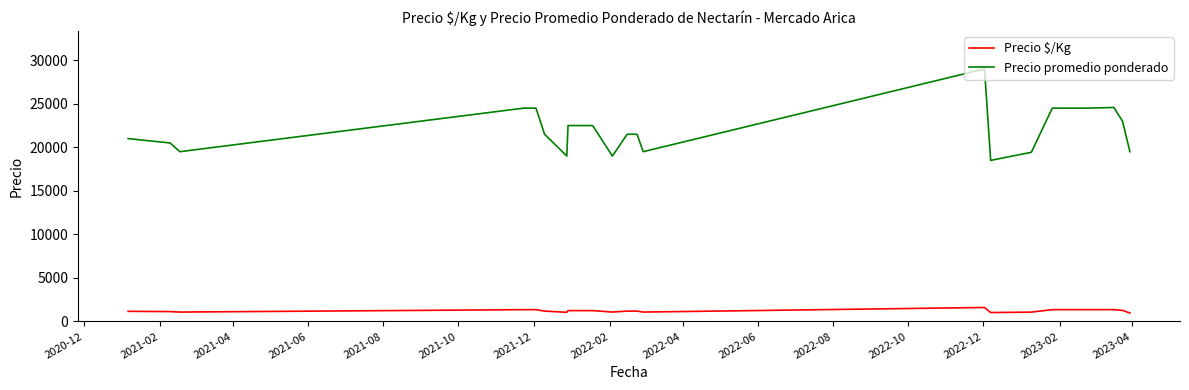

Count the number of data series in this chart.

2